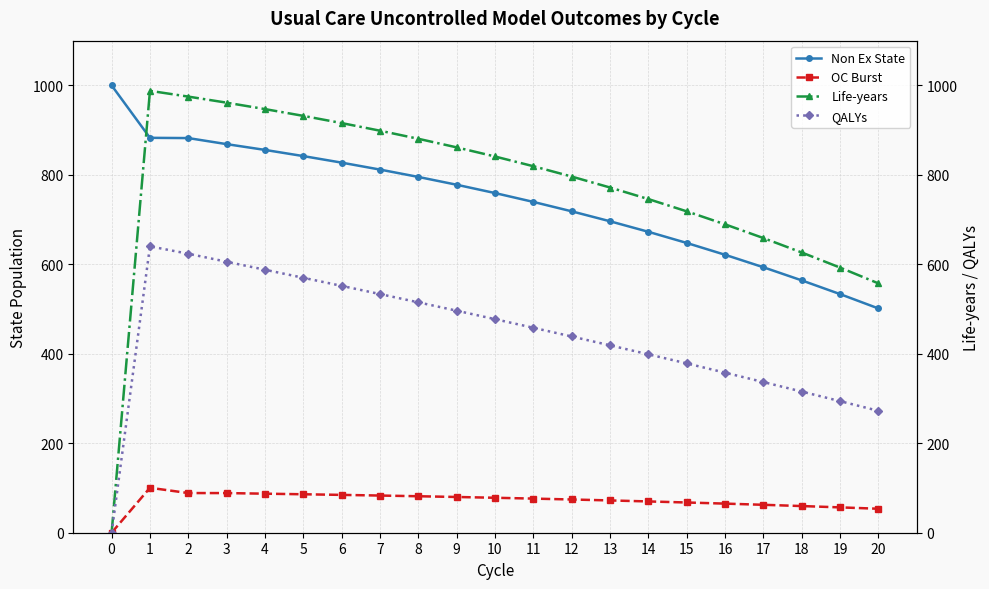

What are all the series names shown in the legend?

Non Ex State, OC Burst, Life-years, QALYs